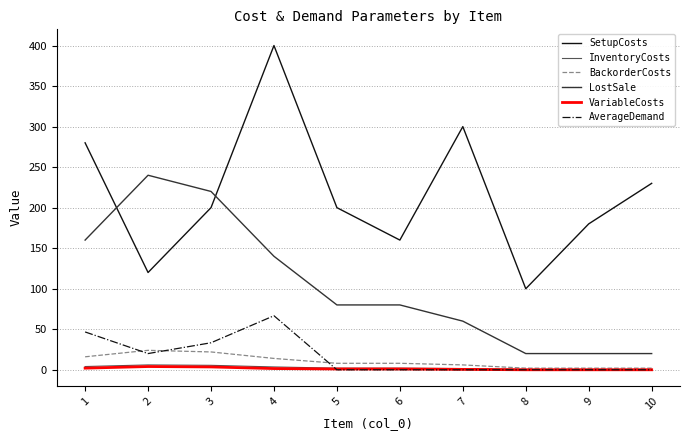

Is it true that VariableCosts equals 0.0 at 9?

True